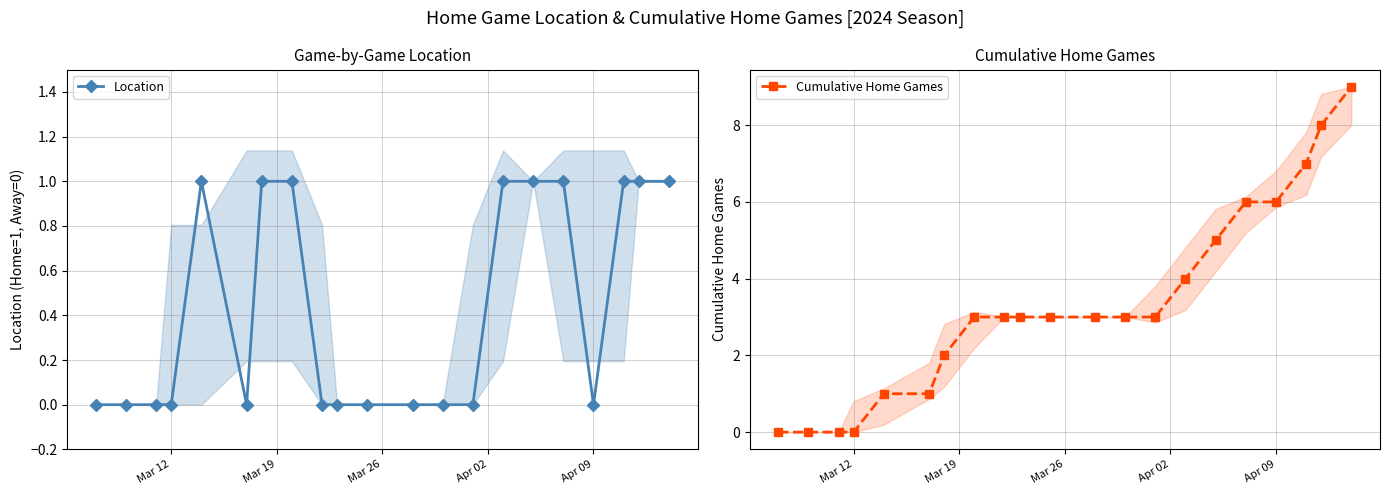

True or false: Location has more than 0 interior local peaks.

True